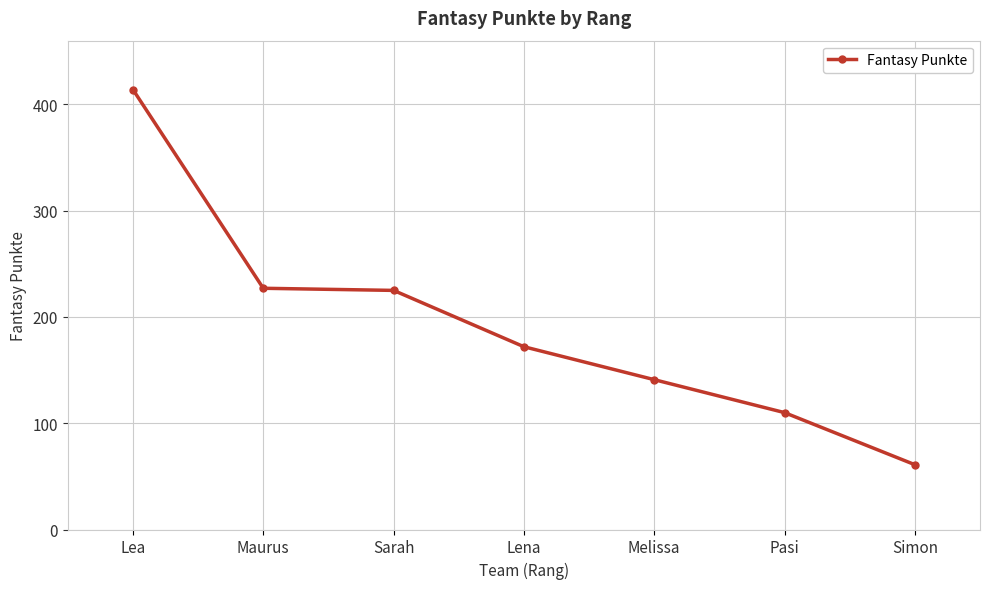

What is the value of the 3rd point from the left?

225